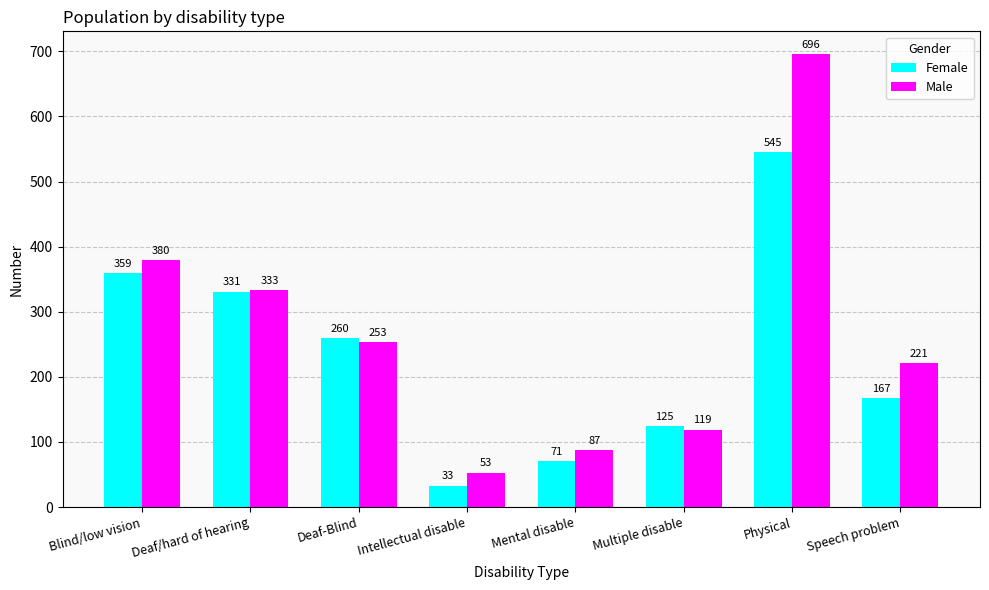

Does the chart contain any negative values?

No